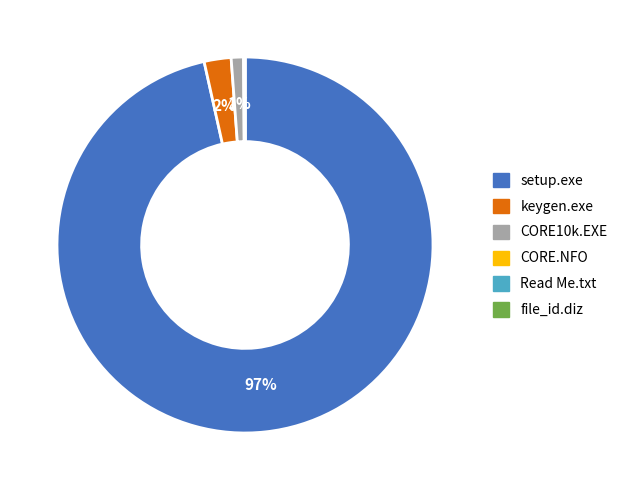

To the nearest percent, what is the difference between the largest and smallest slice percentages?

97%